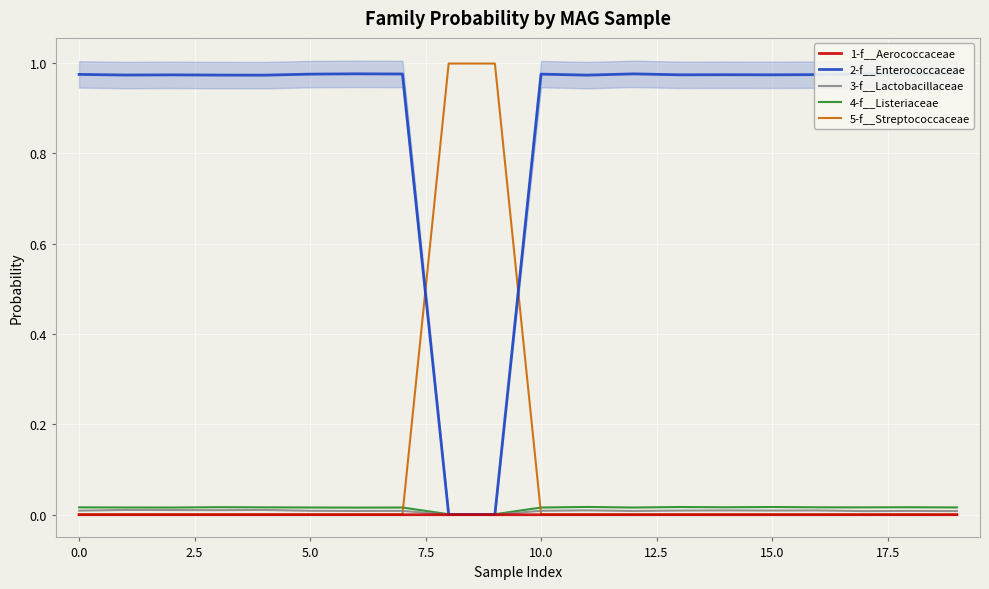

How many data points does each series have?

20